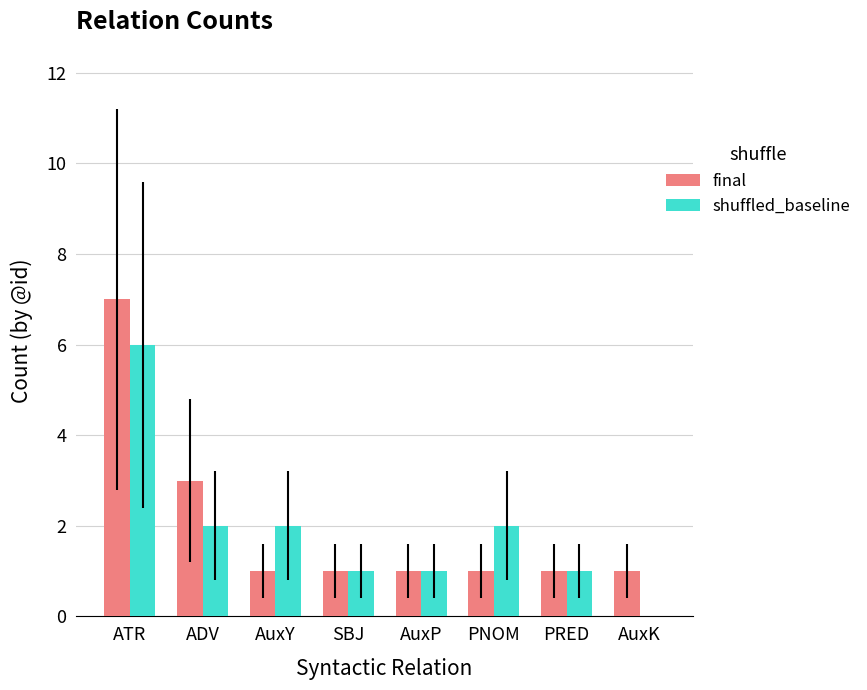

Is the value of shuffled_baseline at PNOM greater than the value of final at SBJ?

Yes